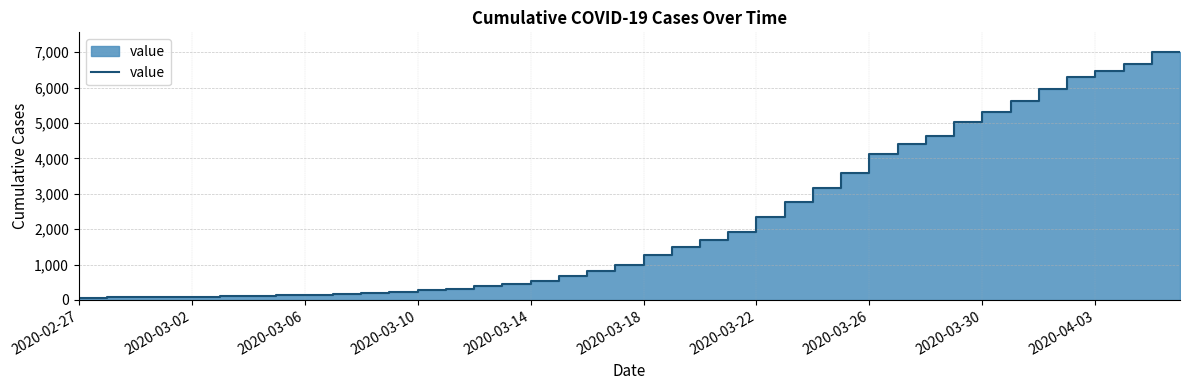

What is the maximum value shown in the chart?

7003